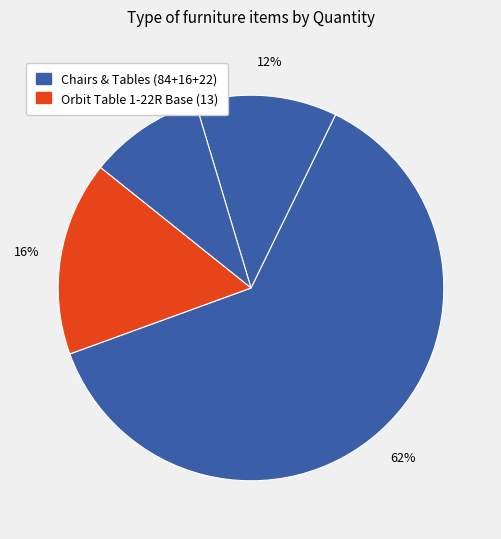

Does any single category account for the majority?

Yes